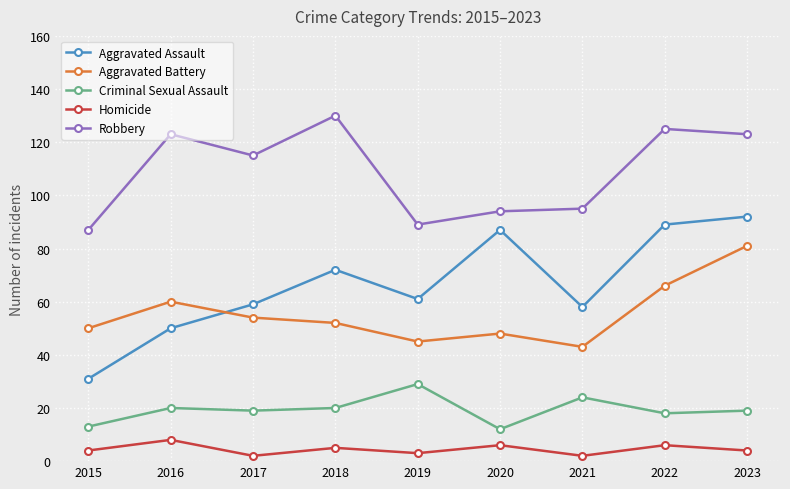

Rank the series by their maximum value, from highest to lowest.

Robbery, Aggravated Assault, Aggravated Battery, Criminal Sexual Assault, Homicide